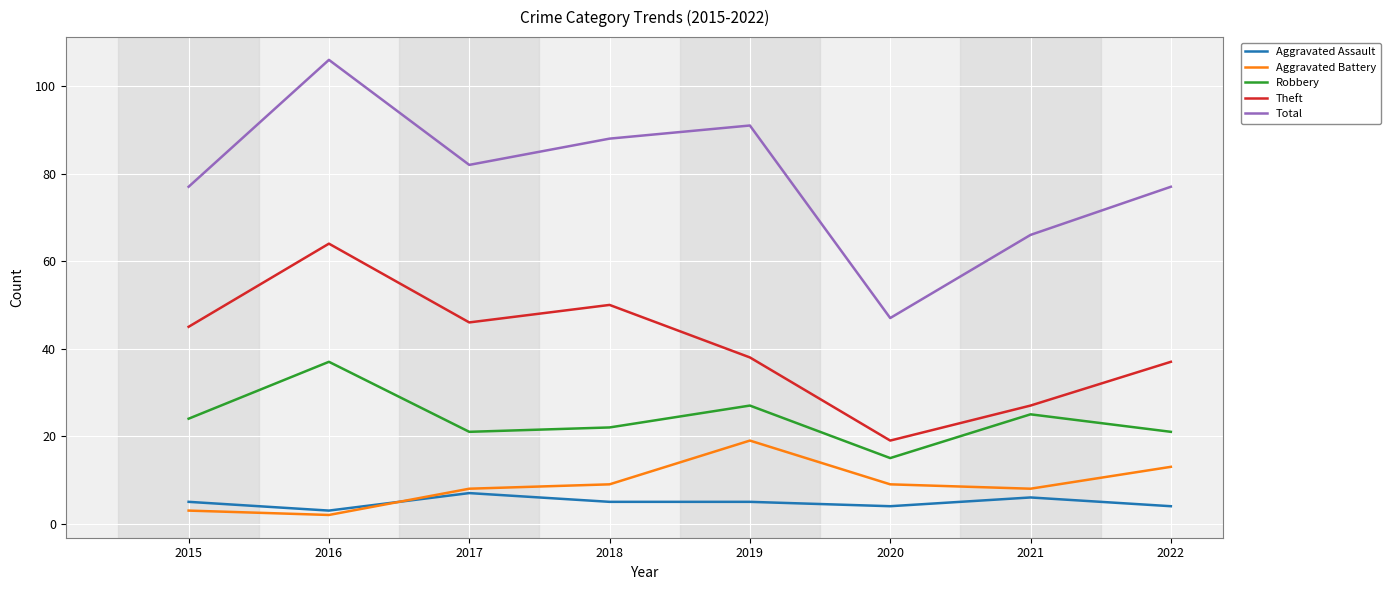

Where is the first local maximum for Aggravated Assault?

2017